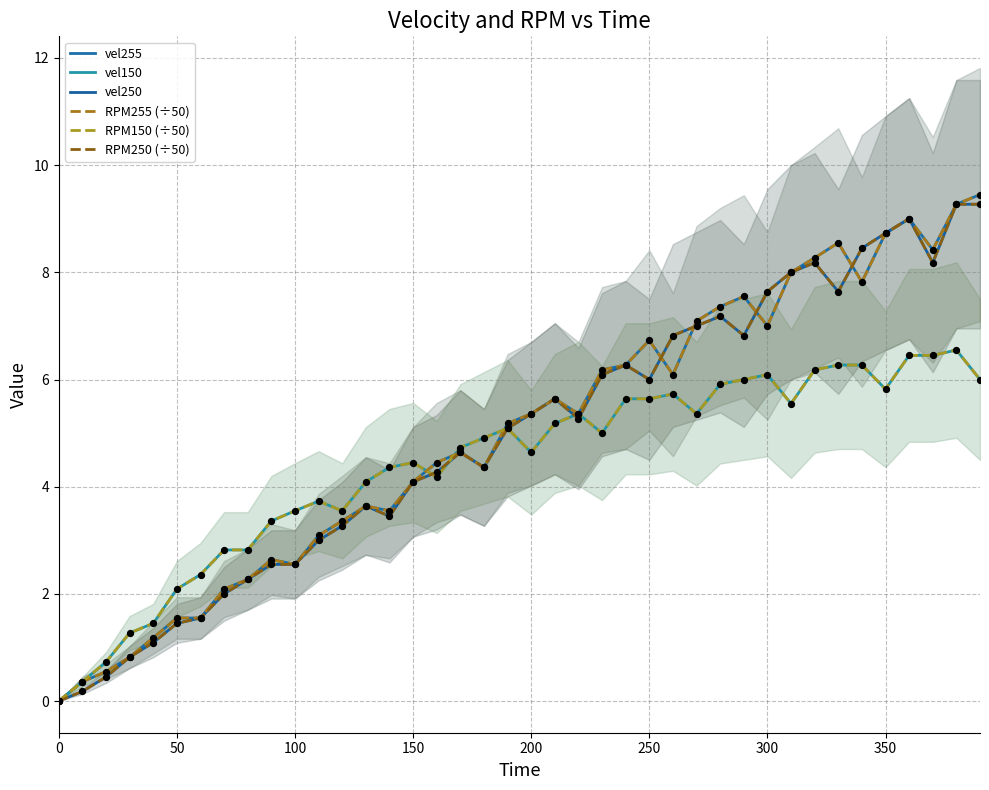

Which series contains the highest Y value?

vel255